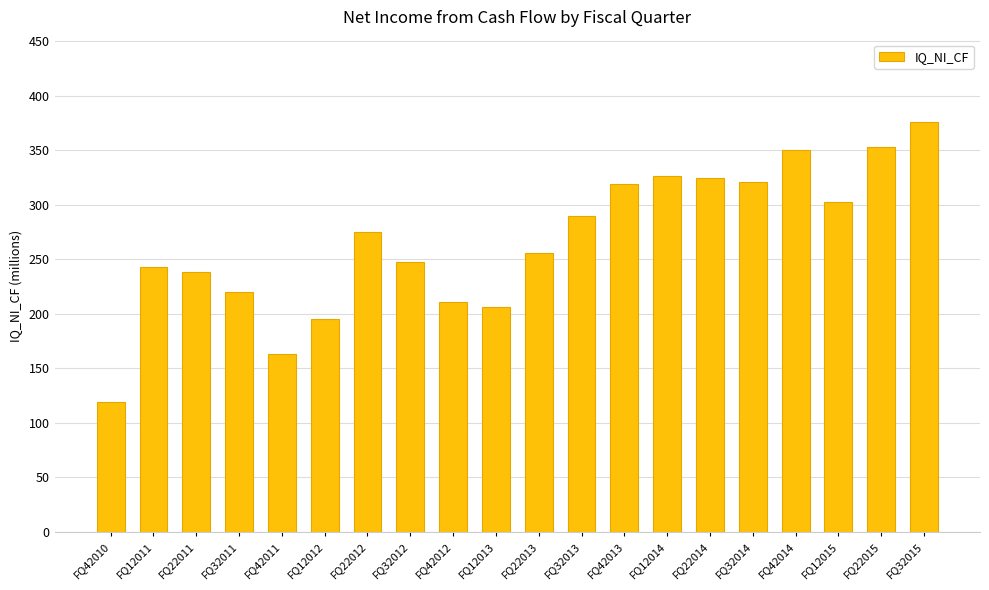

Read the value at FQ32013, to the nearest 10.

290